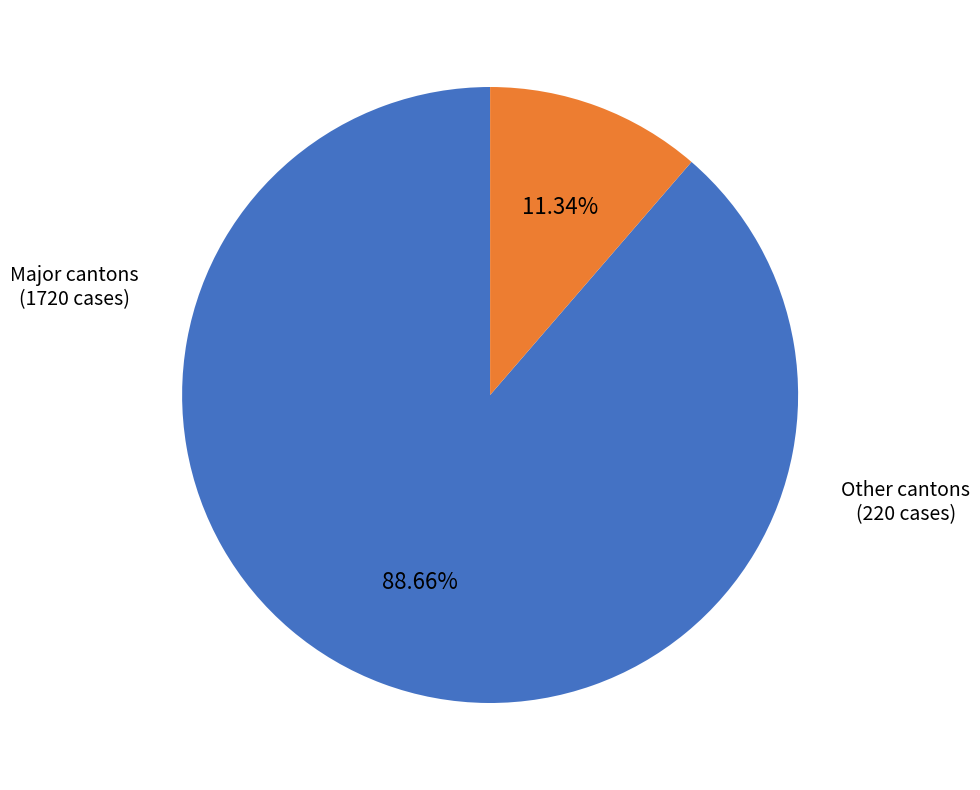

Which slice is the largest?

Major cantons